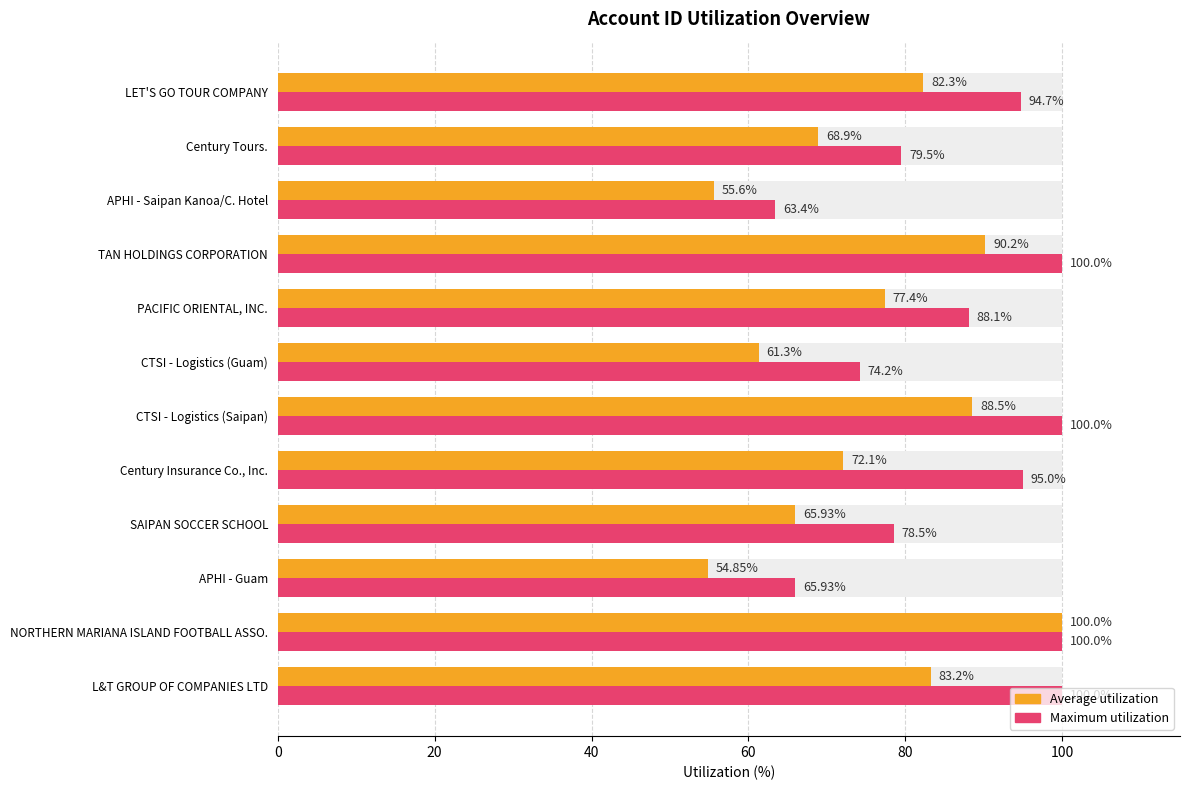

The value of Average utilization at APHI - Saipan Kanoa/C. Hotel is 38.7. True or false?

False